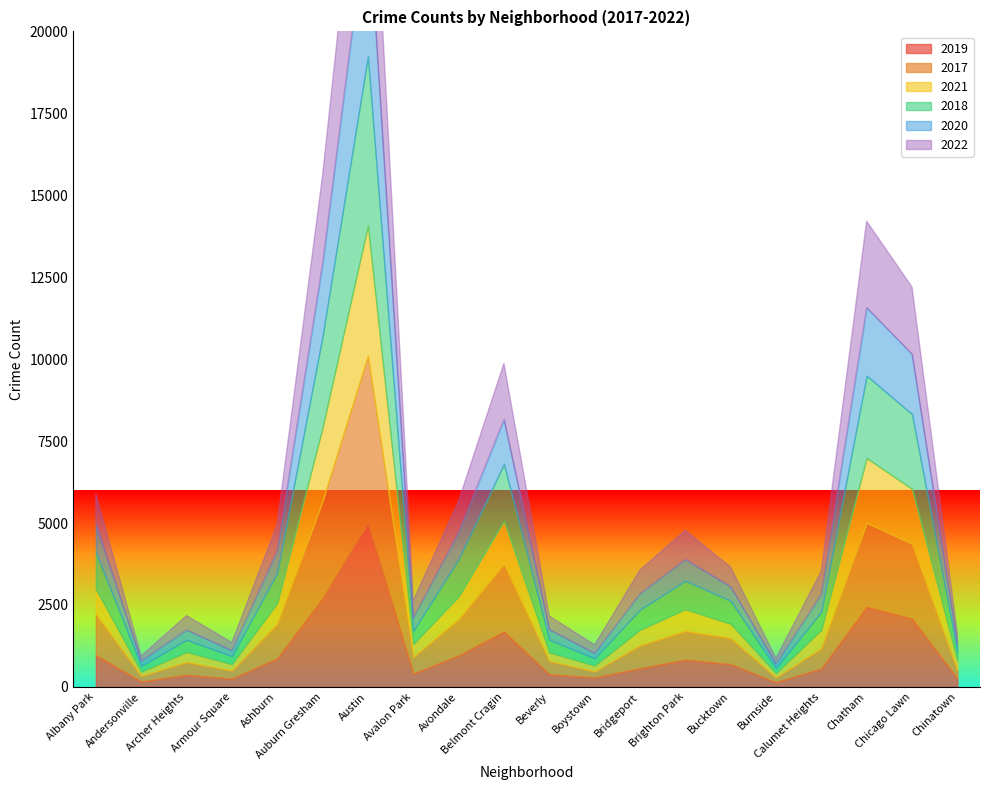

Is it true that 2018 equals 554 at Ashburn?

False